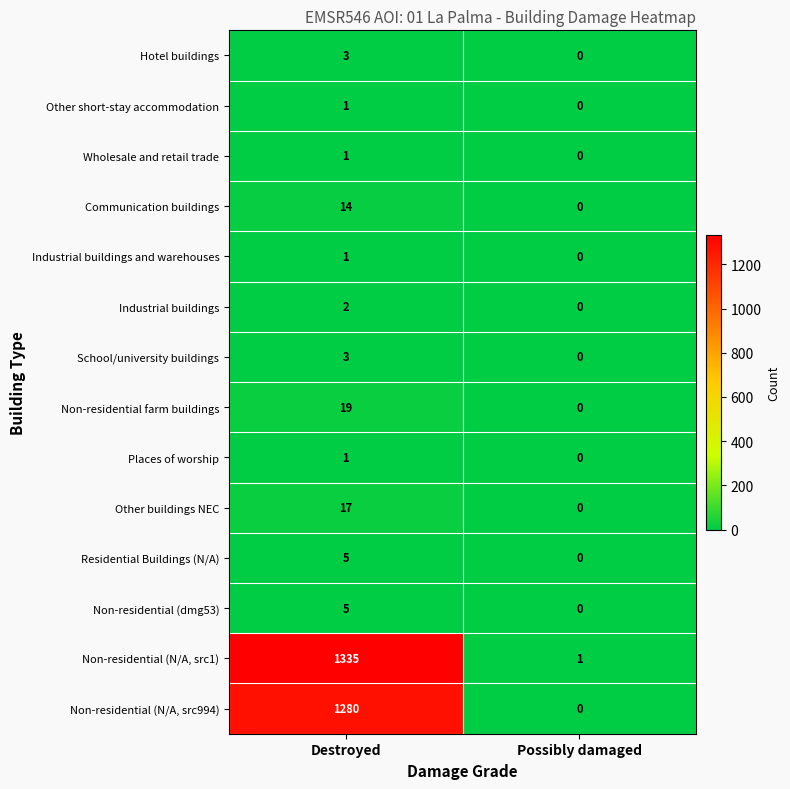

Reading right to left, list all the values displayed in this chart.

Hotel buildings: Possibly damaged=0	Destroyed=3
Other short-stay accommodation: Possibly damaged=0	Destroyed=1
Wholesale and retail trade: Possibly damaged=0	Destroyed=1
Communication buildings: Possibly damaged=0	Destroyed=14
Industrial buildings and warehouses: Possibly damaged=0	Destroyed=1
Industrial buildings: Possibly damaged=0	Destroyed=2
School/university buildings: Possibly damaged=0	Destroyed=3
Non-residential farm buildings: Possibly damaged=0	Destroyed=19
Places of worship: Possibly damaged=0	Destroyed=1
Other buildings NEC: Possibly damaged=0	Destroyed=17
Residential Buildings (N/A): Possibly damaged=0	Destroyed=5
Non-residential (dmg53): Possibly damaged=0	Destroyed=5
Non-residential (N/A, src1): Possibly damaged=1	Destroyed=1335
Non-residential (N/A, src994): Possibly damaged=0	Destroyed=1280